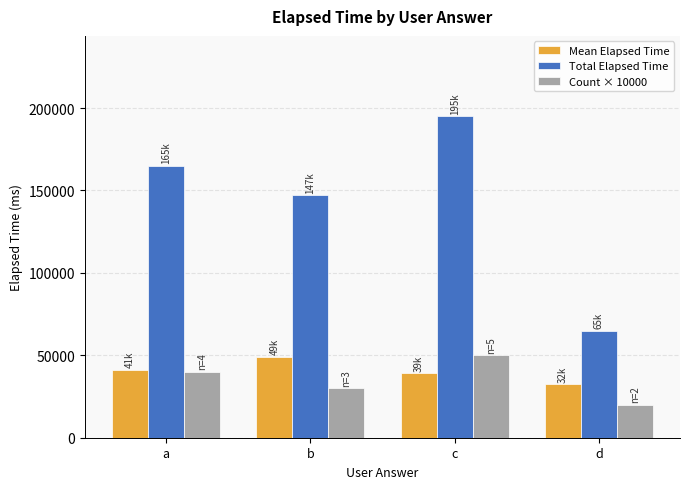

At how many categories does at least one series exceed 142252?

3